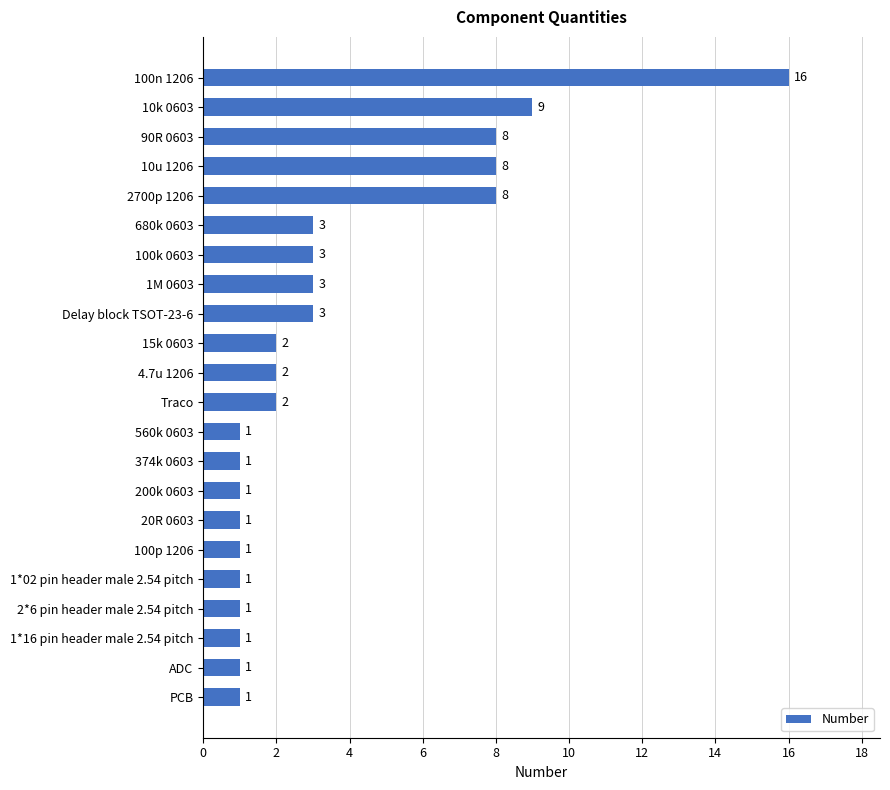

How many series are shown in this chart?

1